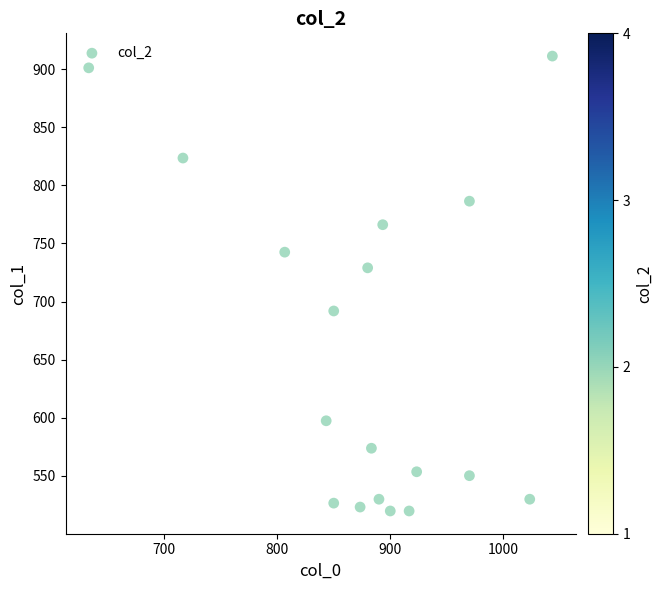

What is the range of Y values (max minus min)?

391.5